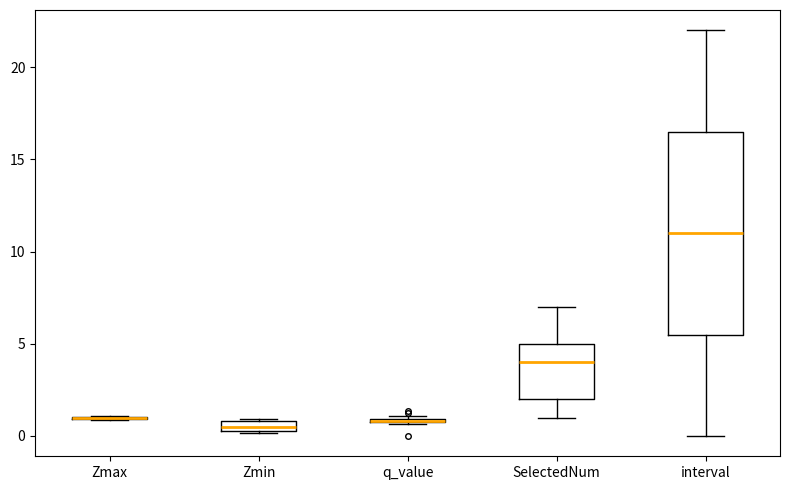

Comparing the boxes themselves (not the whiskers), which one is the tallest?

interval